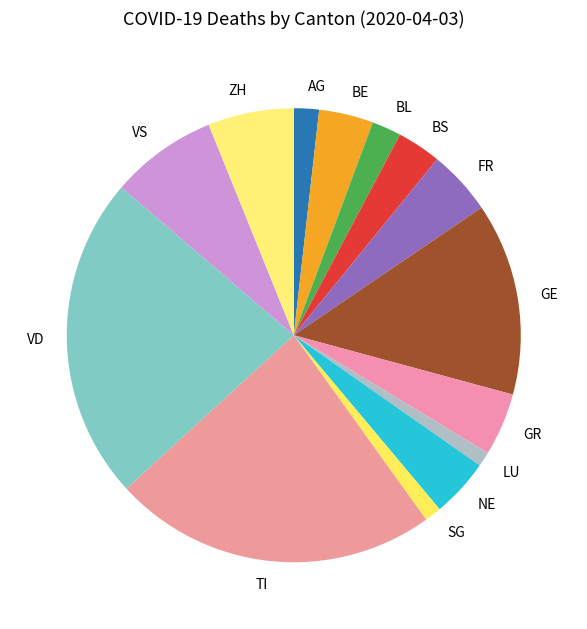

Is there a majority slice in this chart?

No